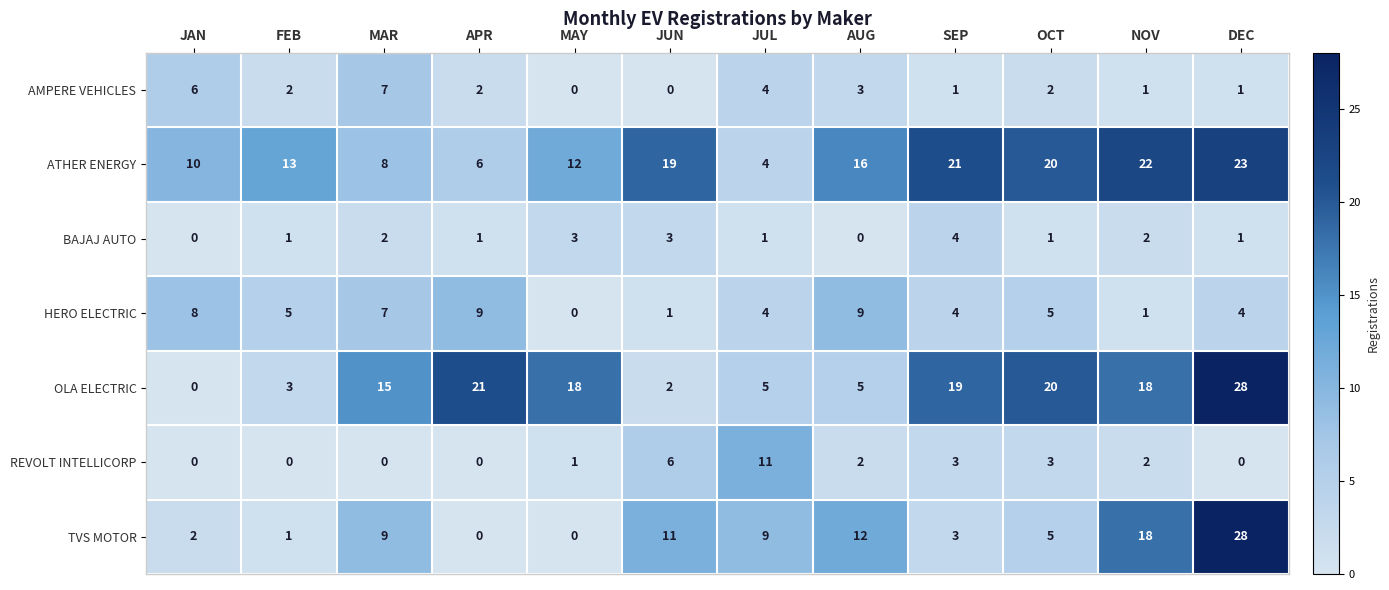

The BAJAJ AUTO series shows 3 at NOV. True or false?

False